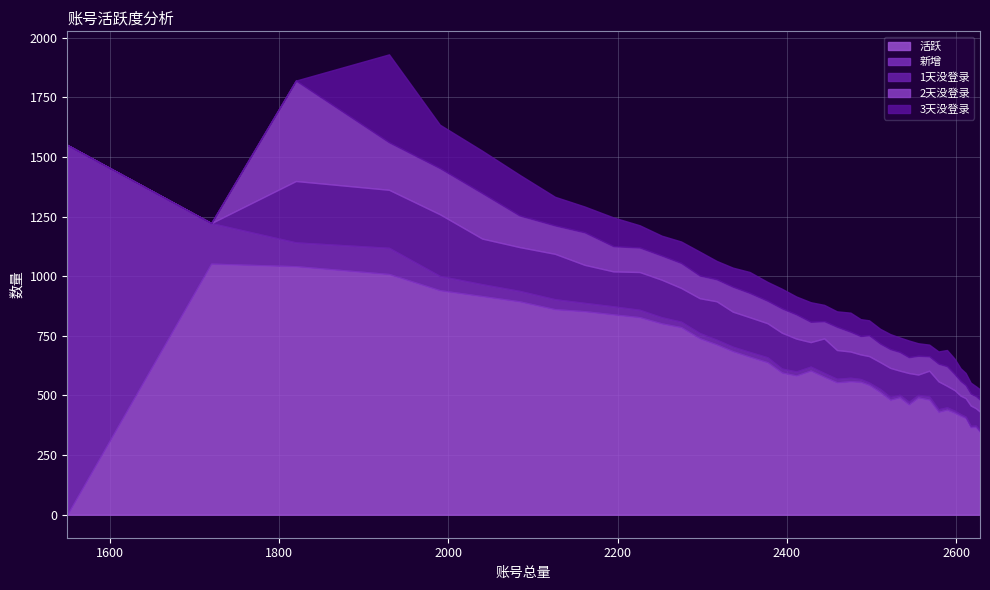

Rank the series by their maximum value, from lowest to highest.

1天没登录, 3天没登录, 2天没登录, 活跃, 新增